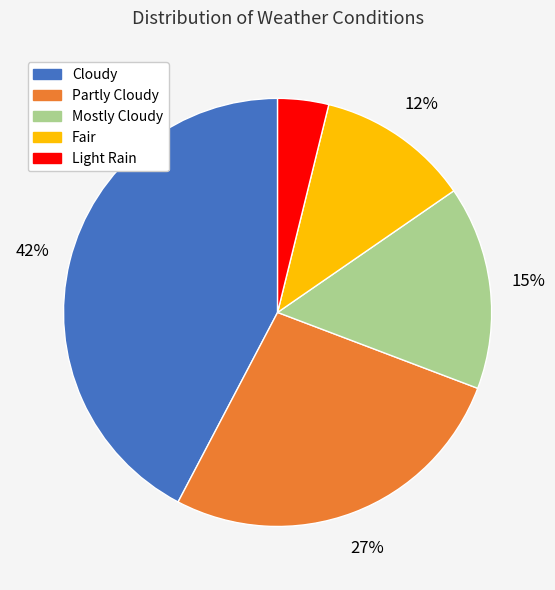

Is Cloudy the majority of the pie?

No